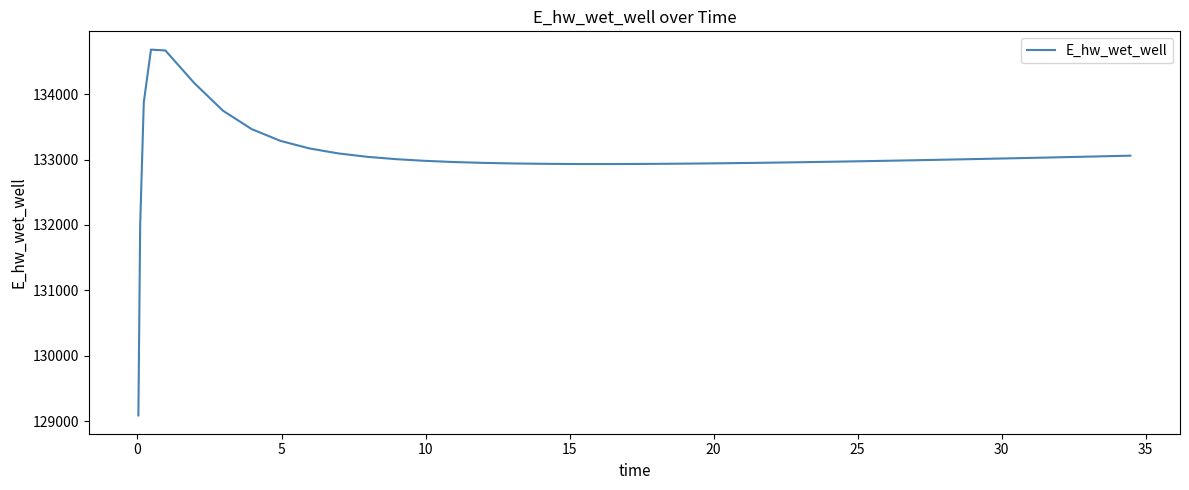

What is the average value?

133038.8